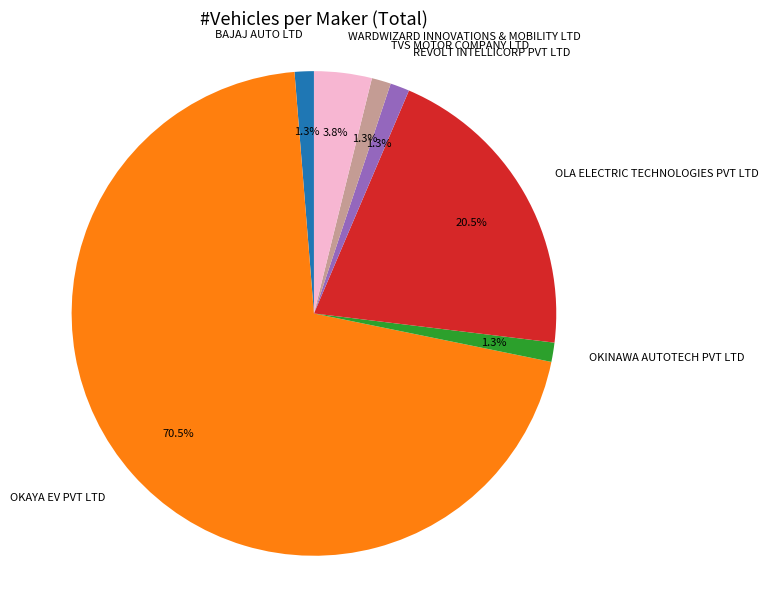

To the nearest percent, what is the difference between the largest and smallest slice percentages?

69%